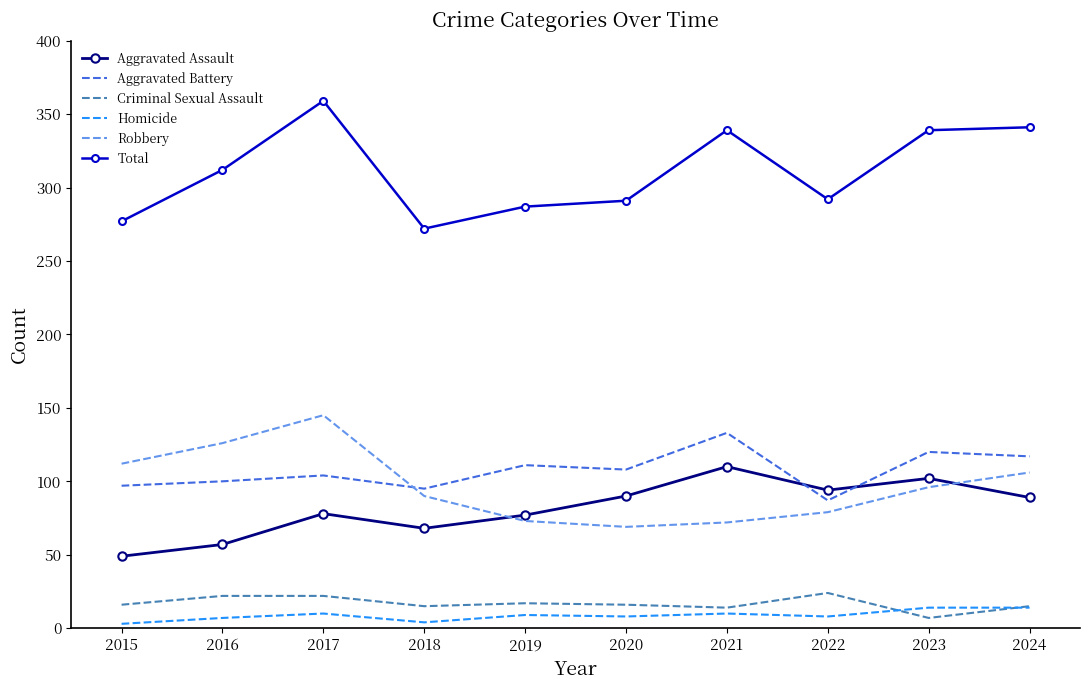

Which series has the largest total across all categories?

Total